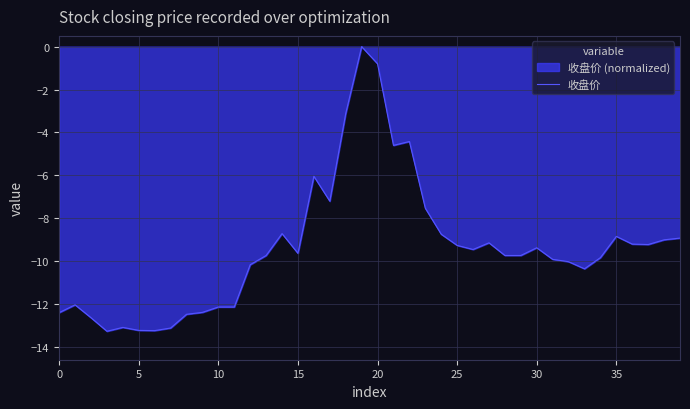

What is the sum of the values at 39 and 36?

-18.1